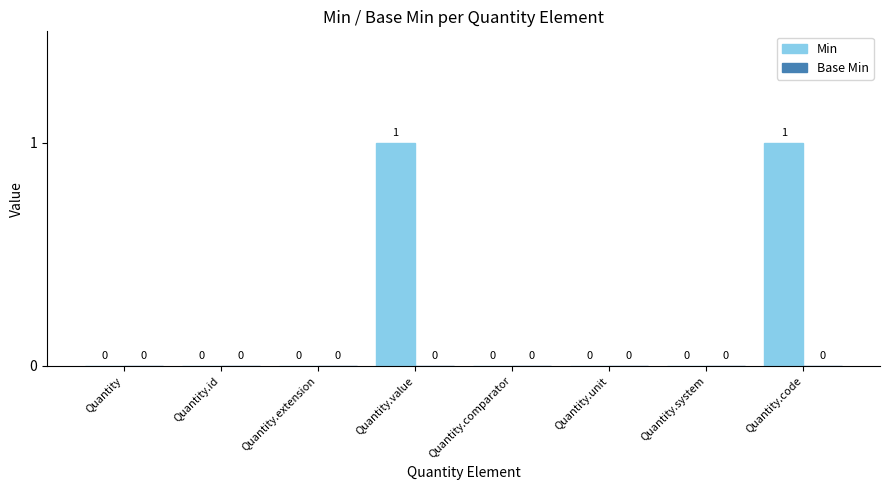

True or false: the data shows 0 at Quantity.extension.

True